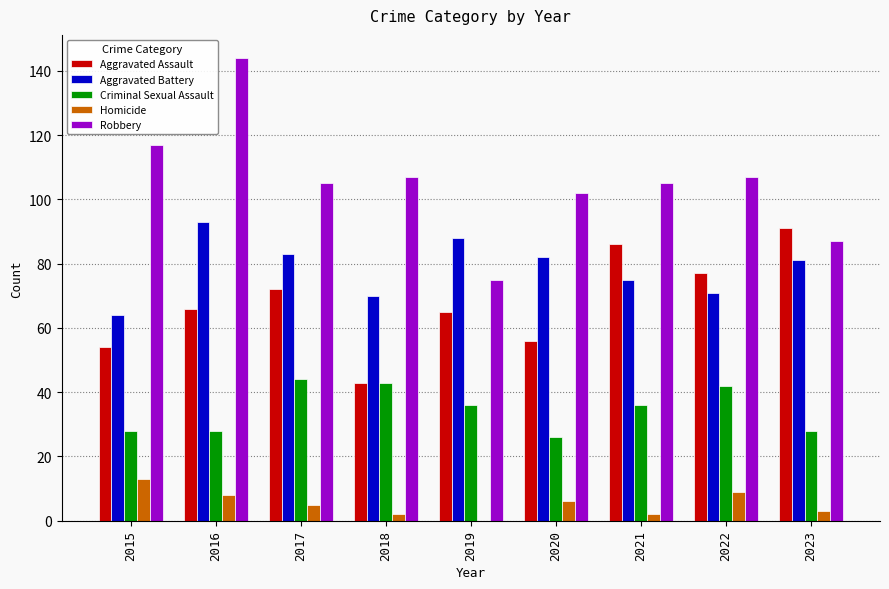

What value does the Criminal Sexual Assault series have at 2015?

28